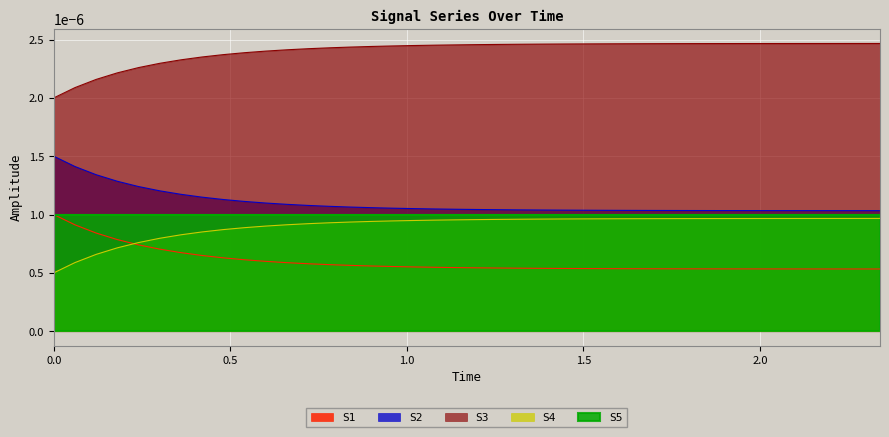

True or false: S3 and S5 intersect in this chart.

False